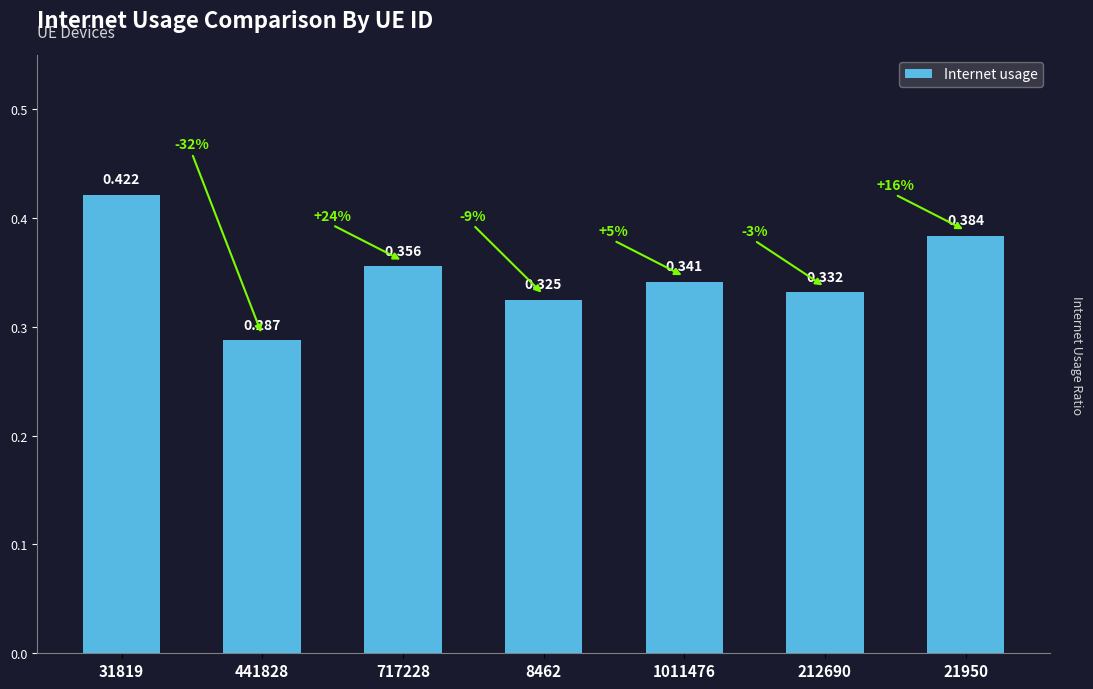

How many data points does each series have?

7